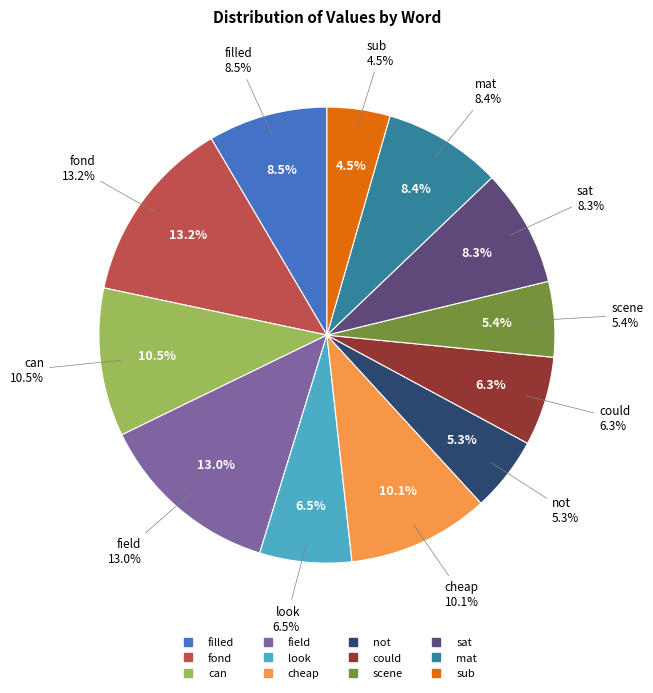

To the nearest percent, what is the difference between the largest and smallest slice percentages?

9%